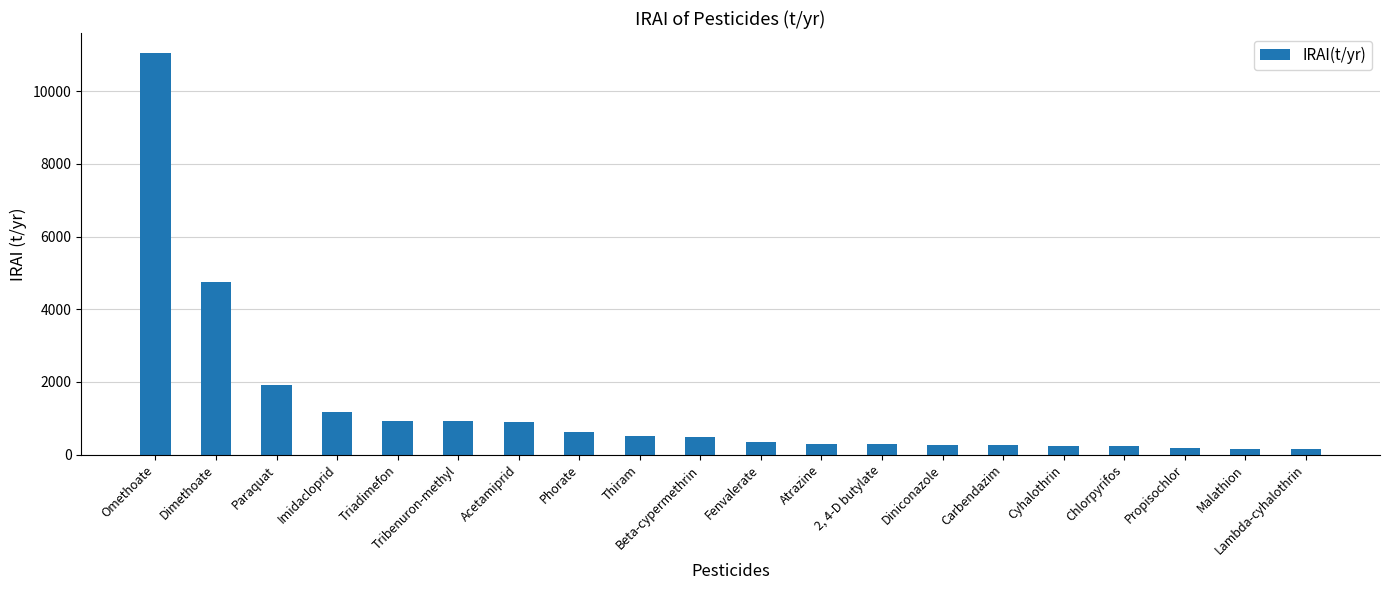

What is the label of the 8th bar from the left?

Phorate